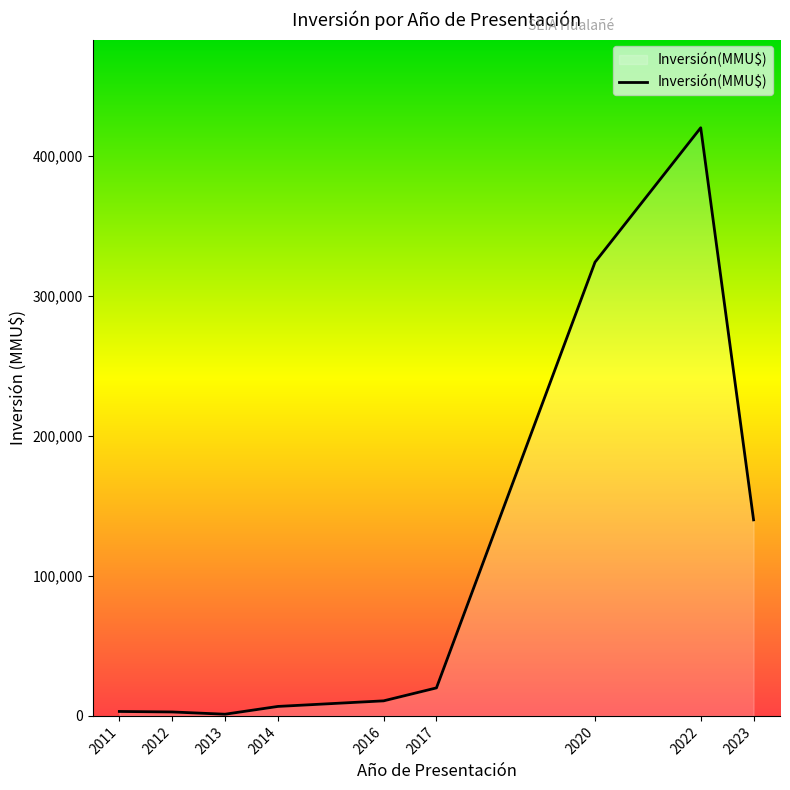

Which category has the highest value across all series?

2022